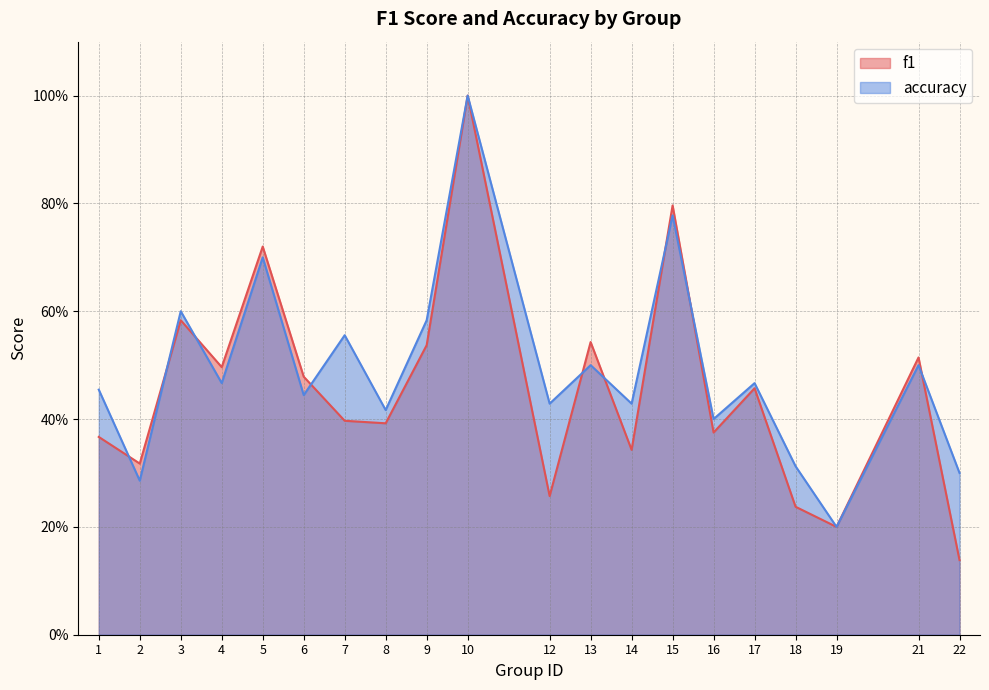

Is it true that accuracy equals 0.5 at 22?

False